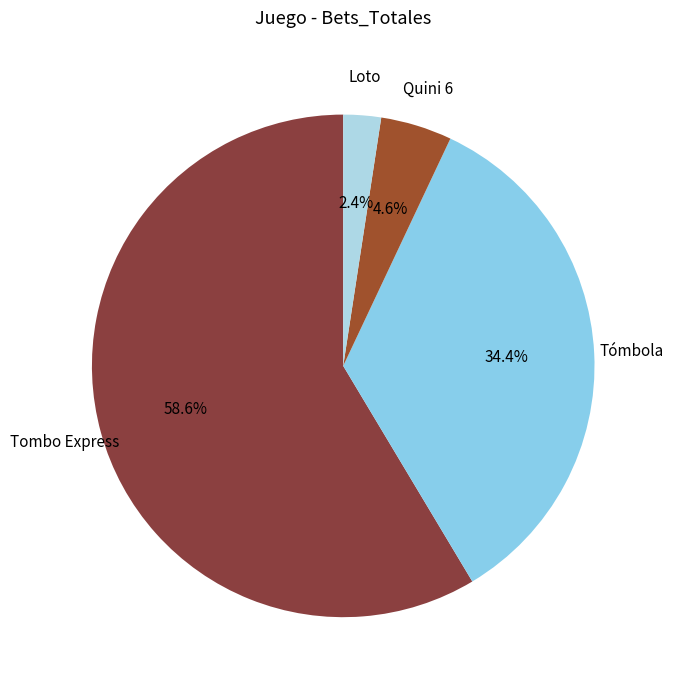

Does any single category account for the majority?

Yes